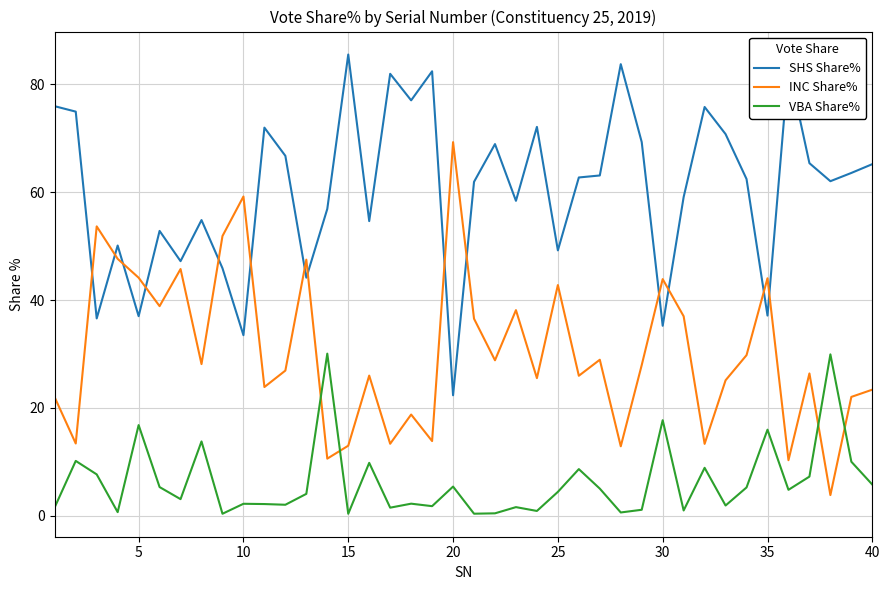

Rank the series by their average value, from highest to lowest.

SHS Share%, INC Share%, VBA Share%